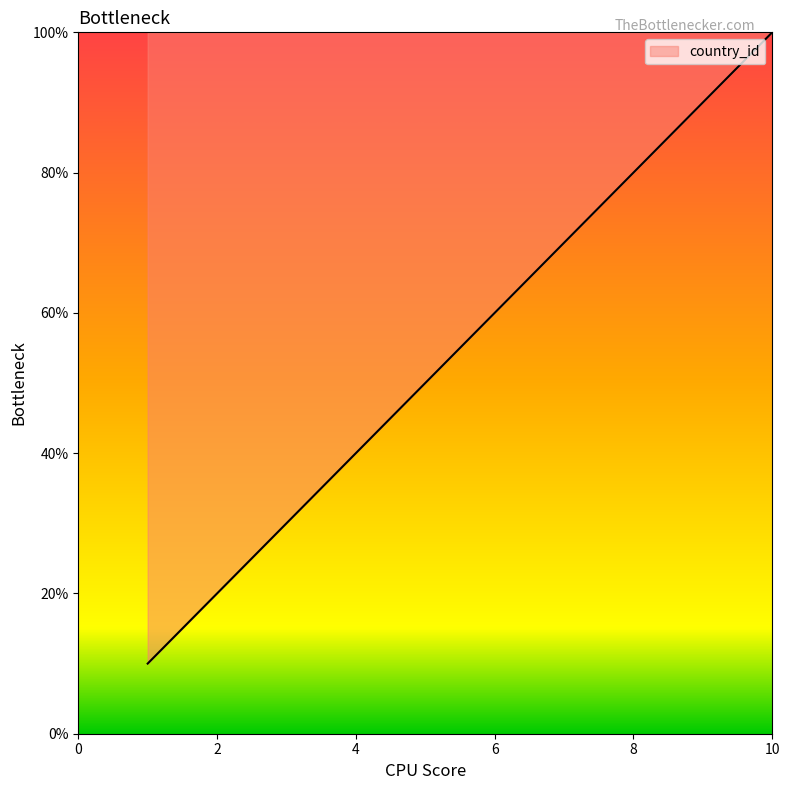

What is the difference between the maximum and minimum values?

90